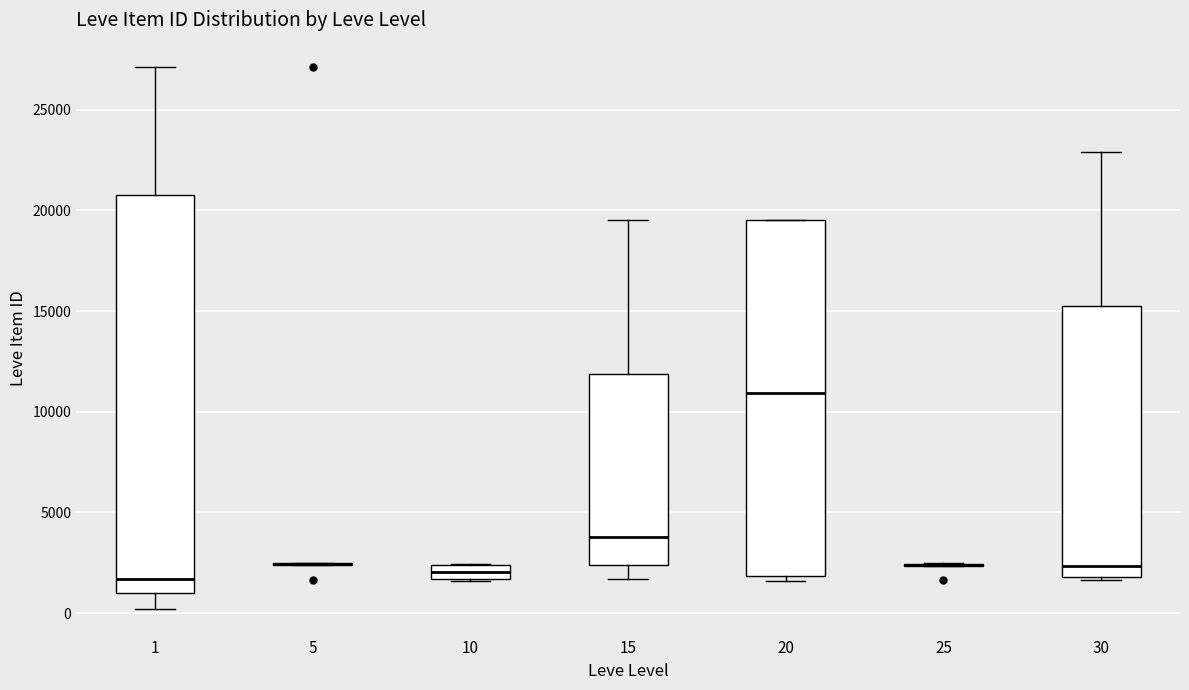

Which box is the tallest, from its lower edge to its upper edge?

1